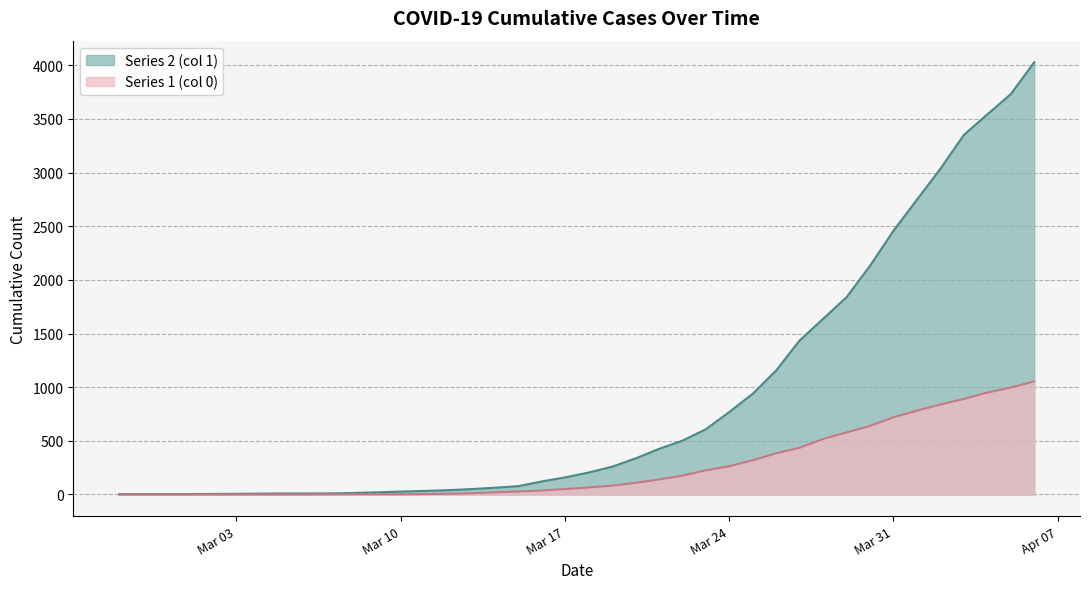

Is it true that Series 2 (col 1) equals 67 at 2020-03-12?

False